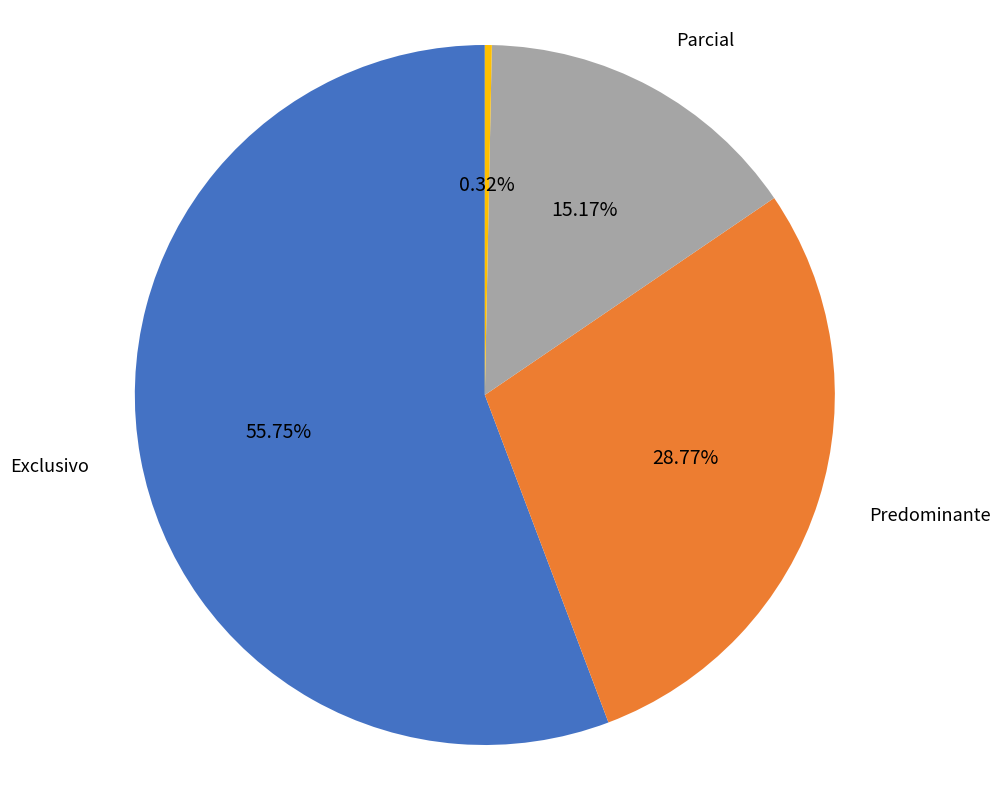

How many slices are in this pie chart?

4